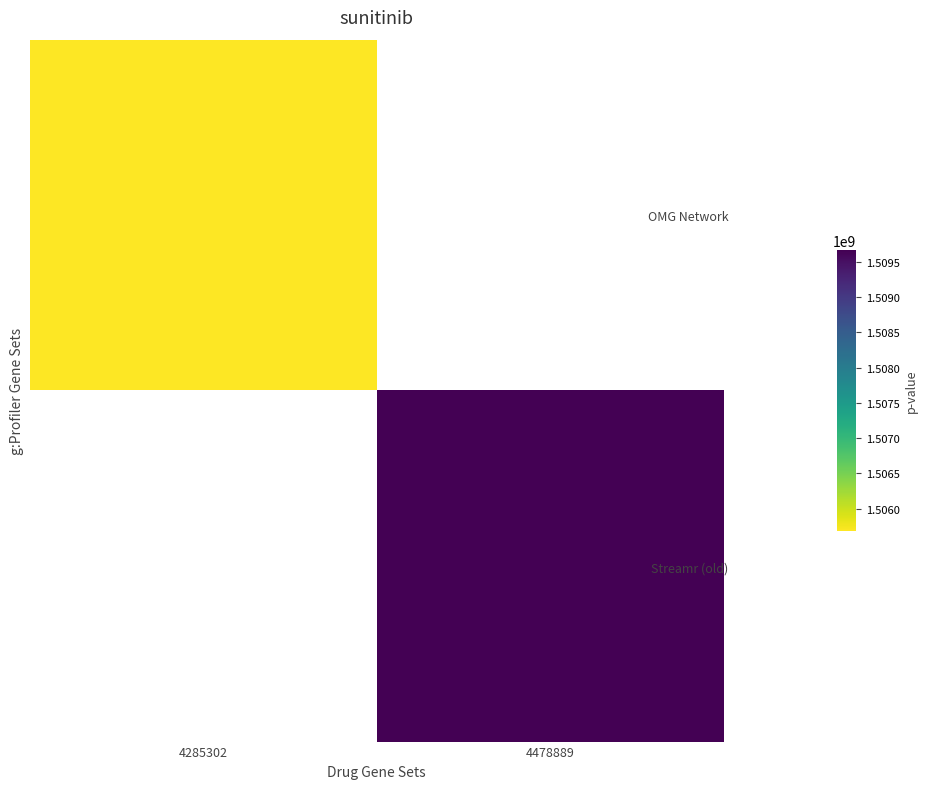

Rank the categories by Streamr (old) value from lowest to highest.

4285302, 4478889